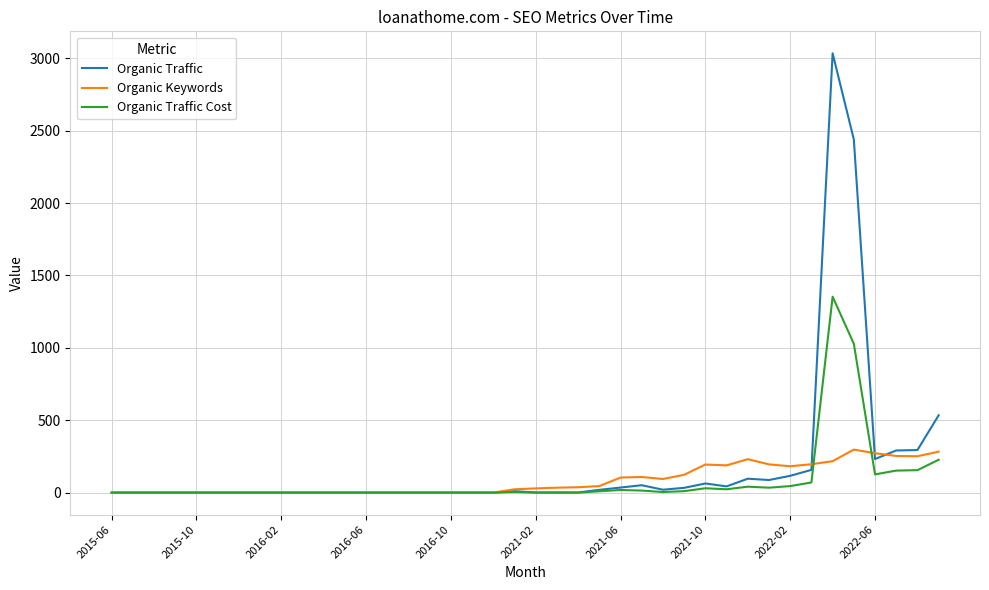

What is the greatest value displayed?

3034